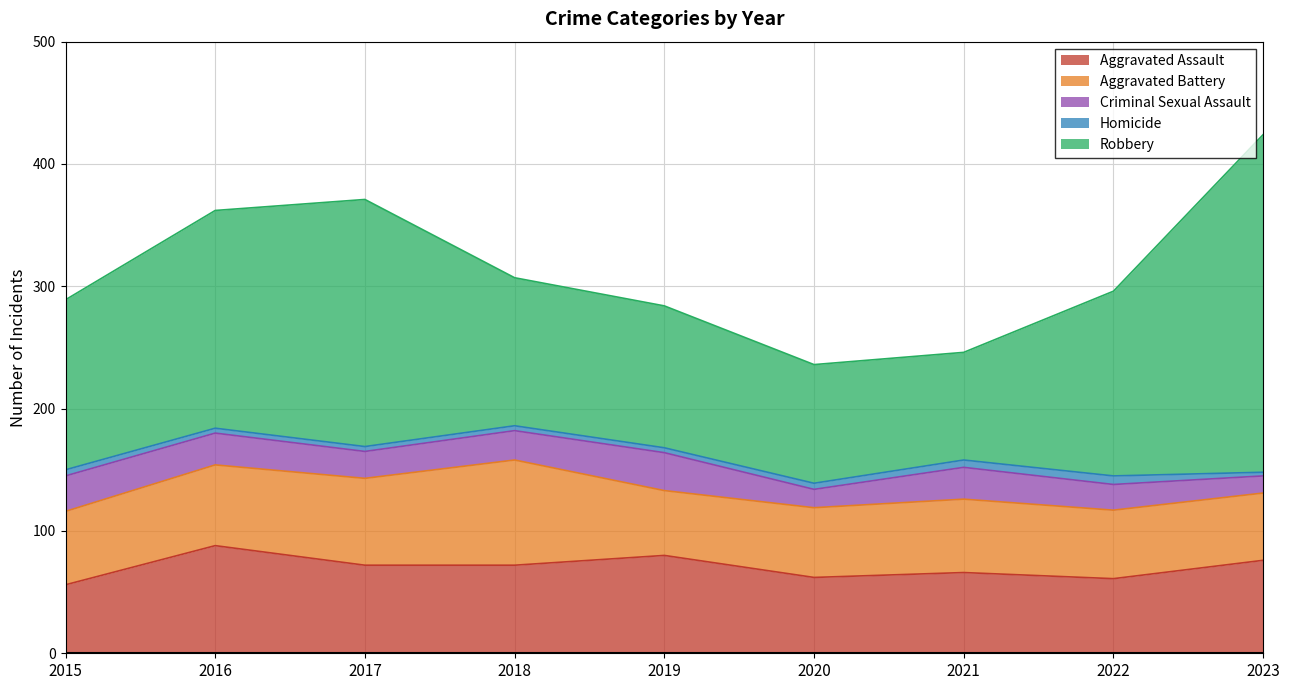

What is the difference between the maximum and minimum values in the Criminal Sexual Assault series?

17